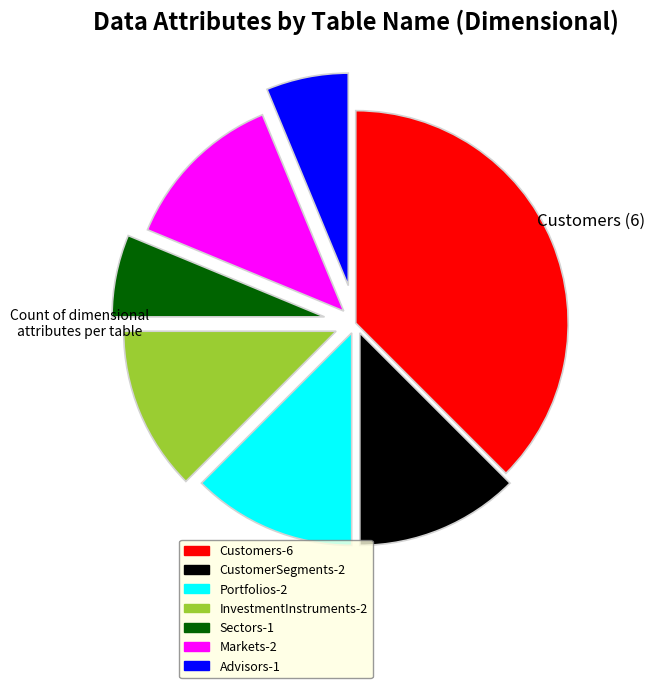

The CustomerSegments-2 slice represents 3% of the pie. True or false?

False